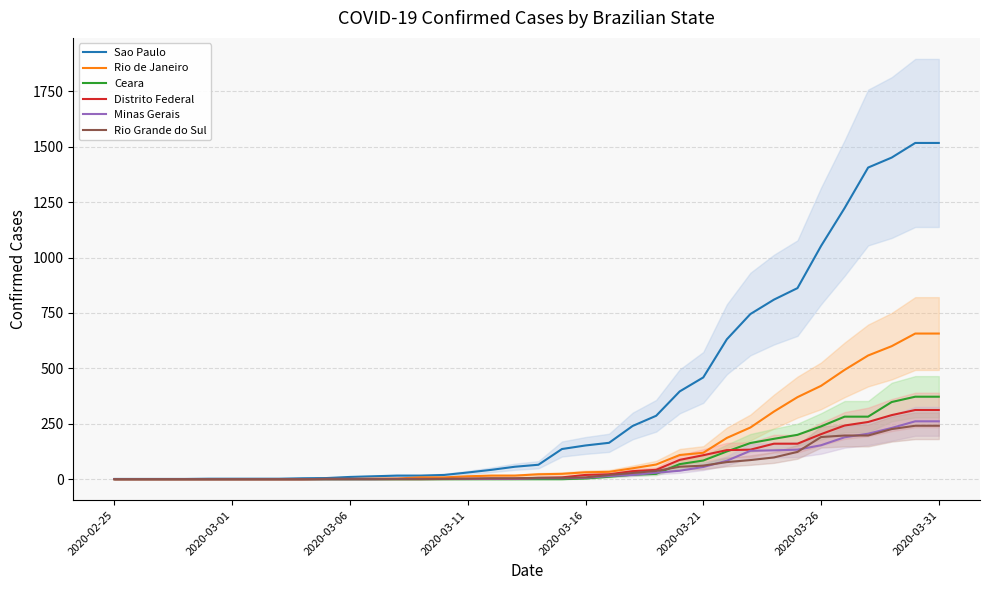

True or false: Rio Grande do Sul has more than 0 points higher than both neighbors.

False